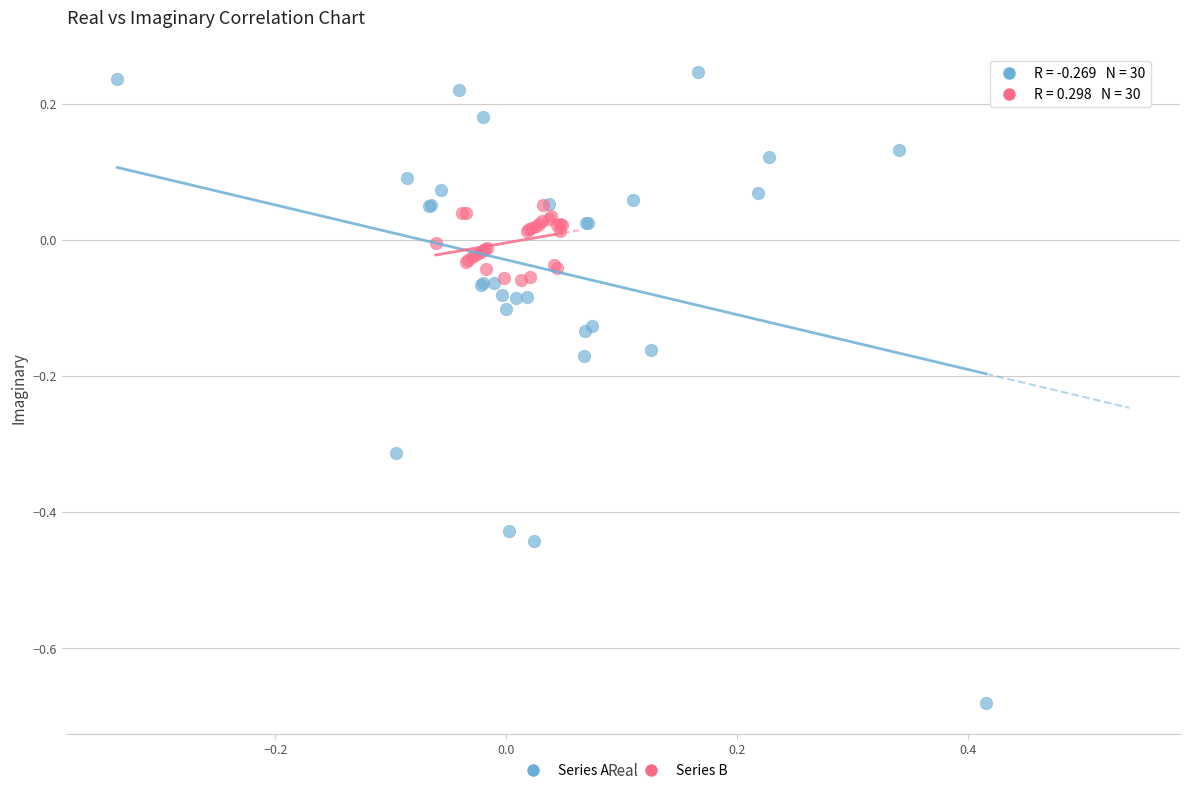

Which series has the largest Y range (max minus min)?

Series A